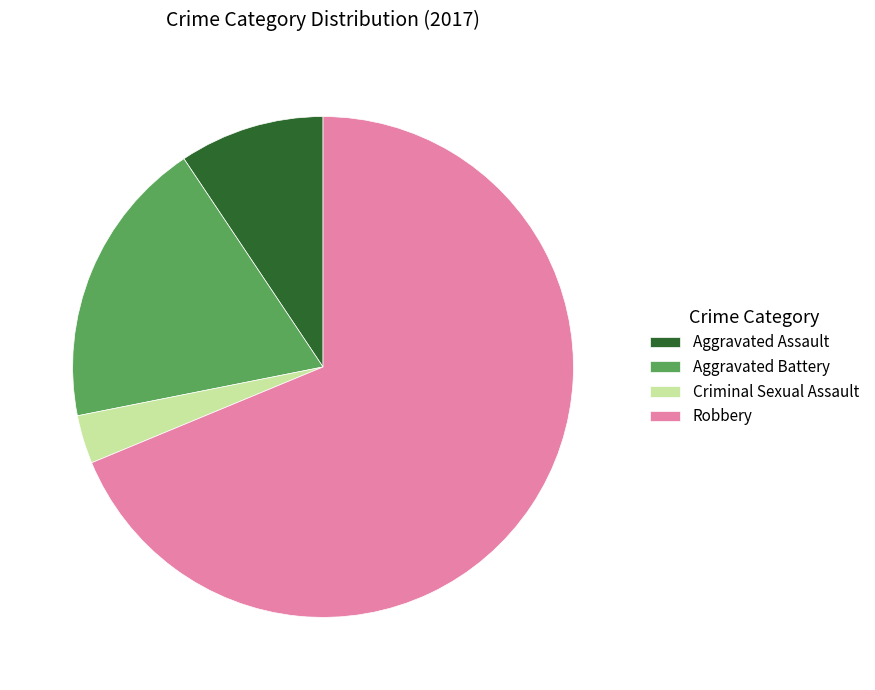

Count the number of slices in the pie.

4